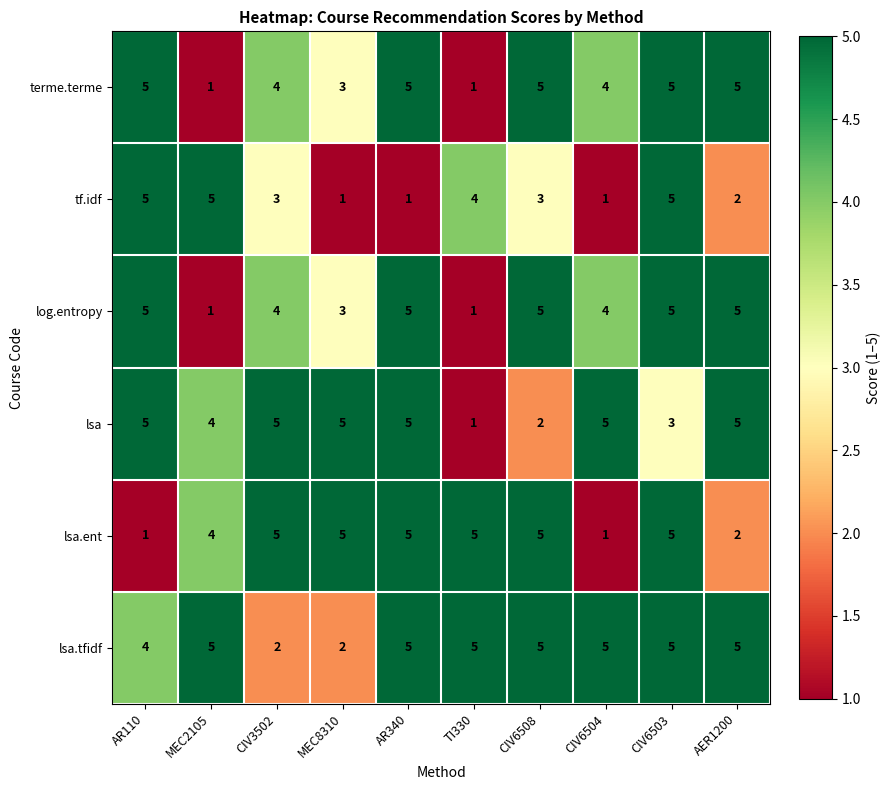

Count the number of data series in this chart.

6